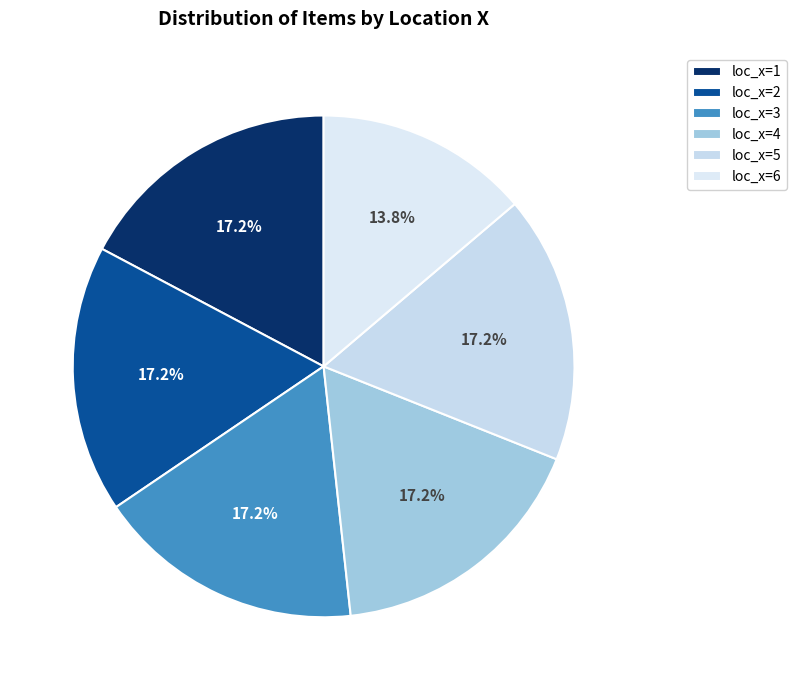

Which has a higher value, loc_x=2 or loc_x=5?

loc_x=2